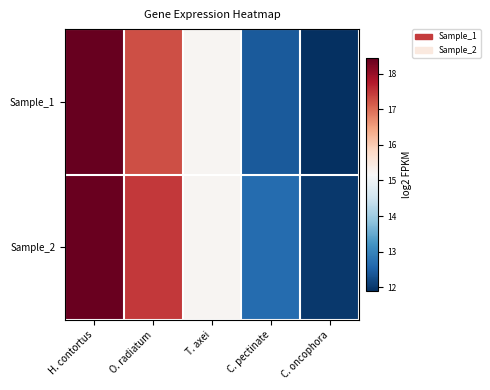

Which series has the widest spread of values?

Sample_1